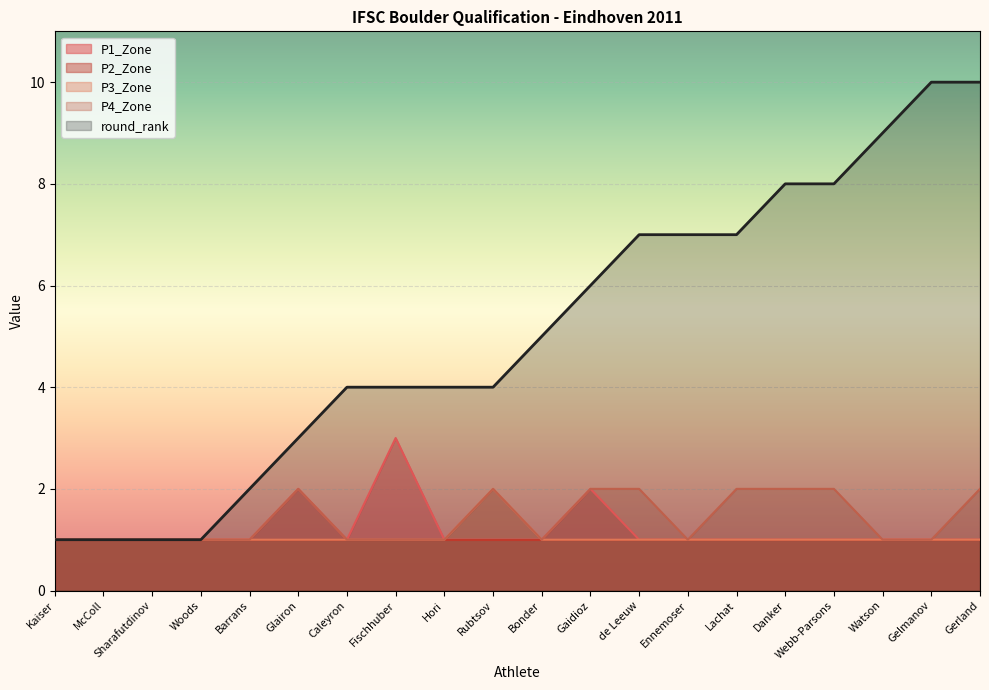

What is the sum of all P3_Zone values?

21